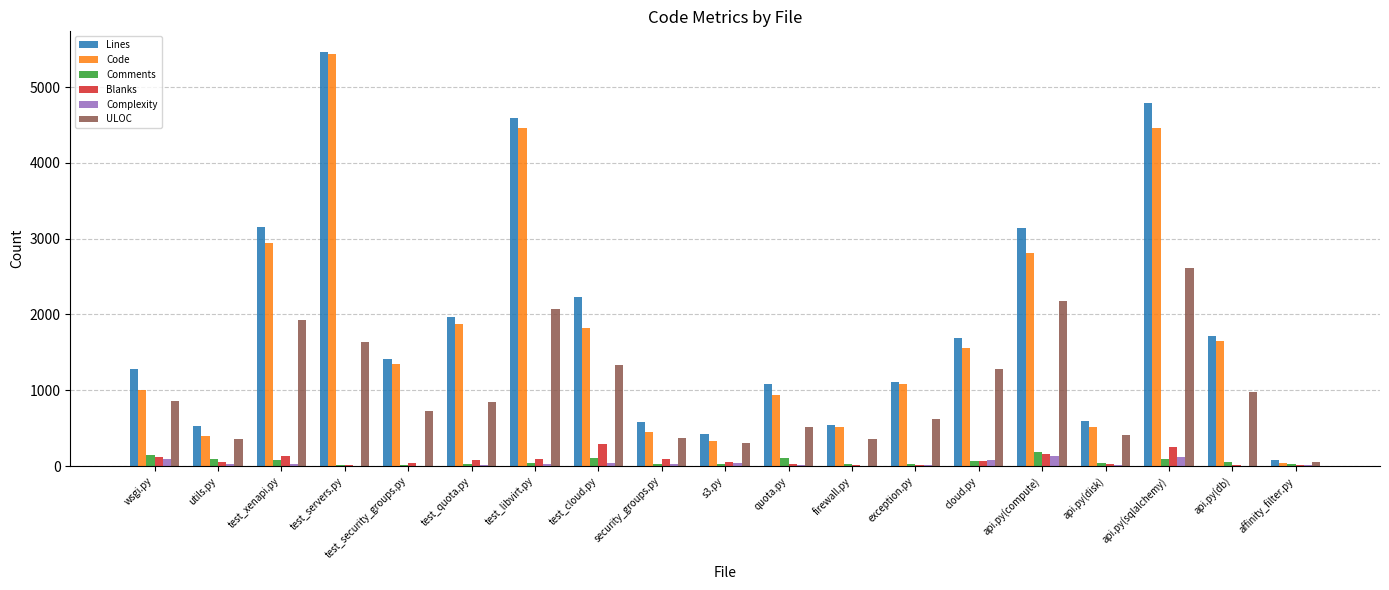

Between test_servers.py and exception.py, which series saw the biggest shift?

Code